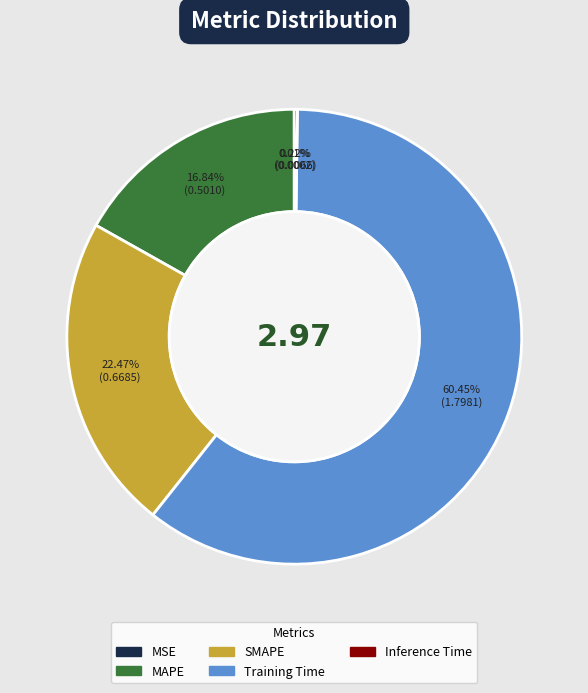

Does Training Time account for over 50% of the chart?

Yes